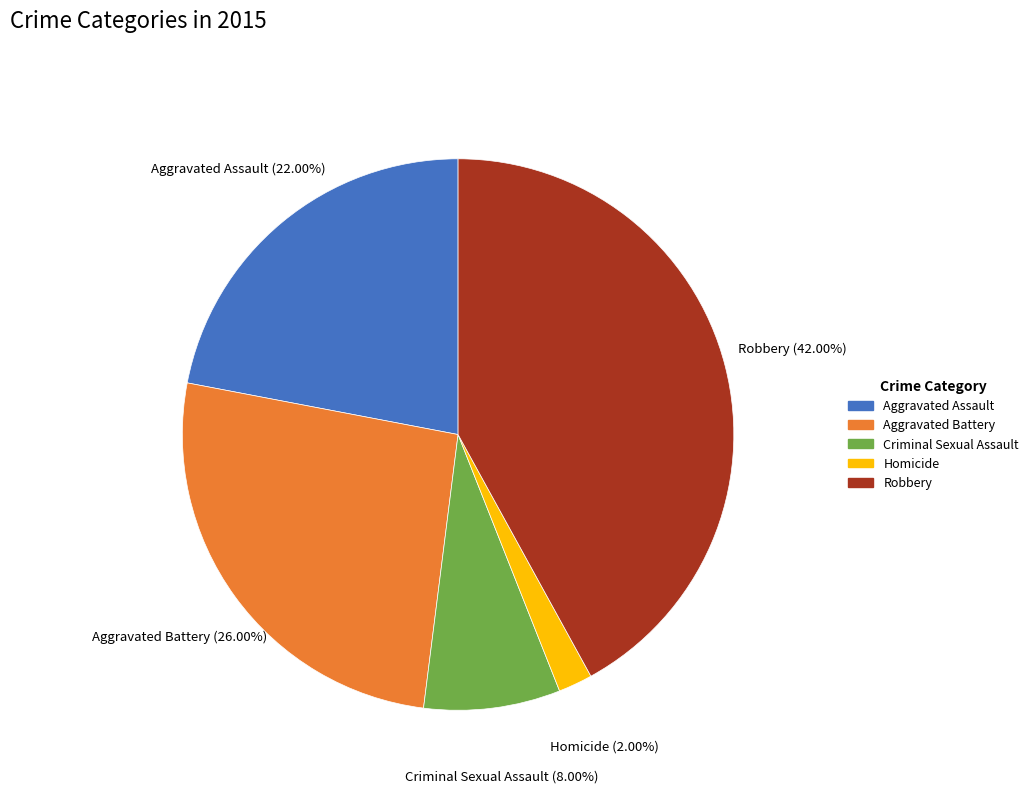

Combined, do Robbery and Aggravated Assault account for over 50%?

Yes